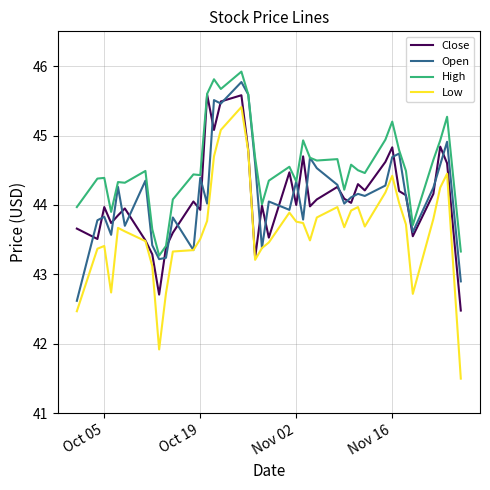

Which series has the widest spread of values?

Low